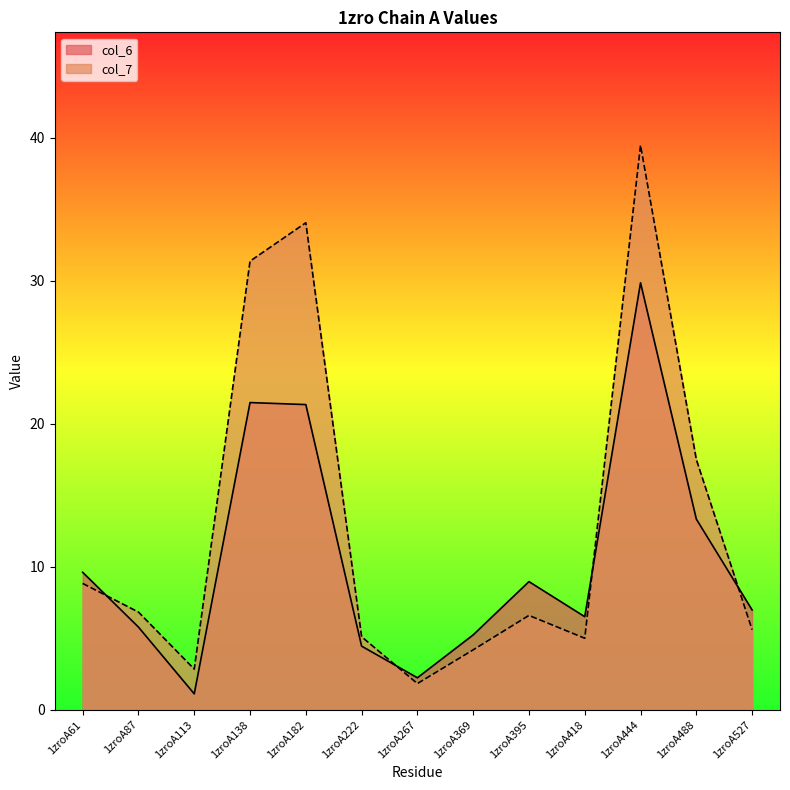

Rank the categories by col_6 value from lowest to highest.

1zroA113, 1zroA267, 1zroA222, 1zroA369, 1zroA87, 1zroA418, 1zroA527, 1zroA395, 1zroA61, 1zroA488, 1zroA182, 1zroA138, 1zroA444